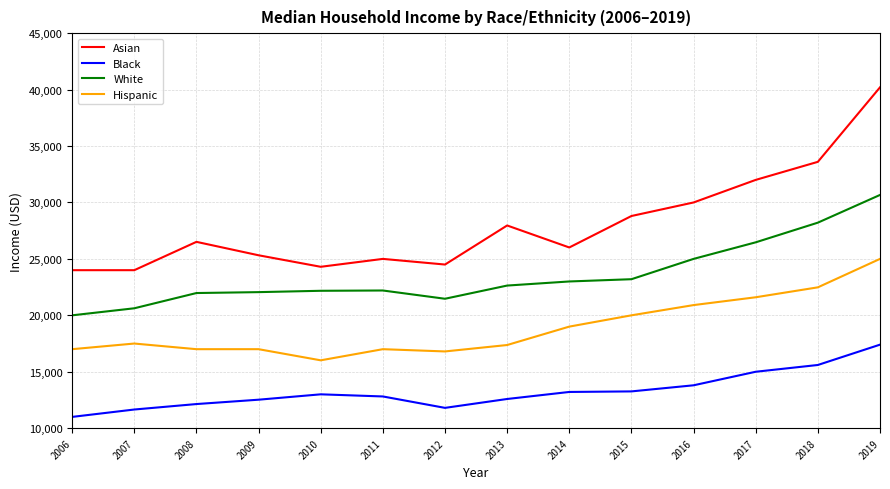

The Black series shows 11000 at 2006. True or false?

True